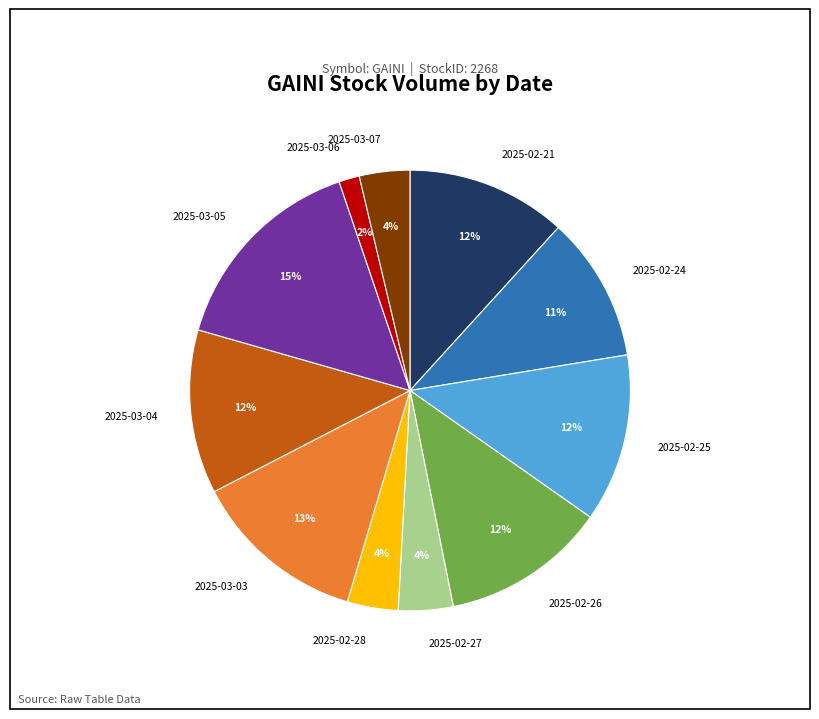

Is the sum of 2025-03-03 and 2025-02-21 greater than half?

No